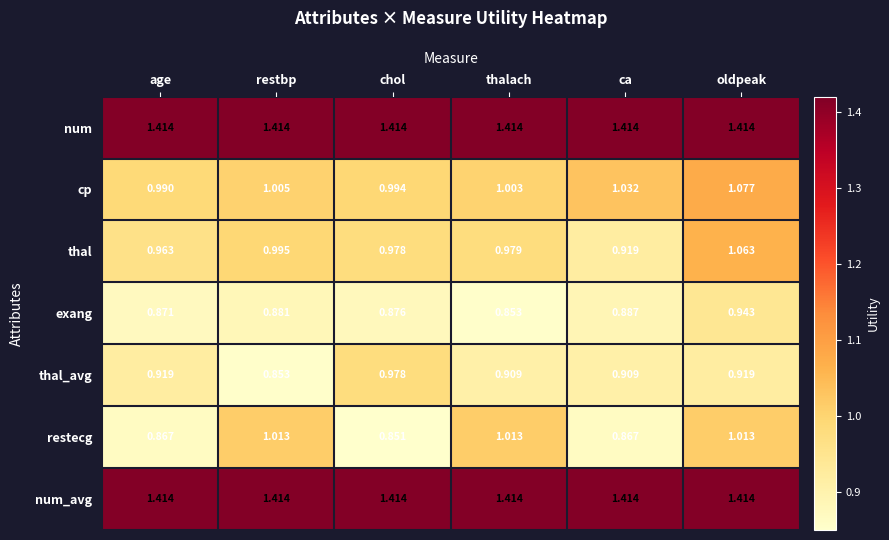

How many data points does each series have?

6